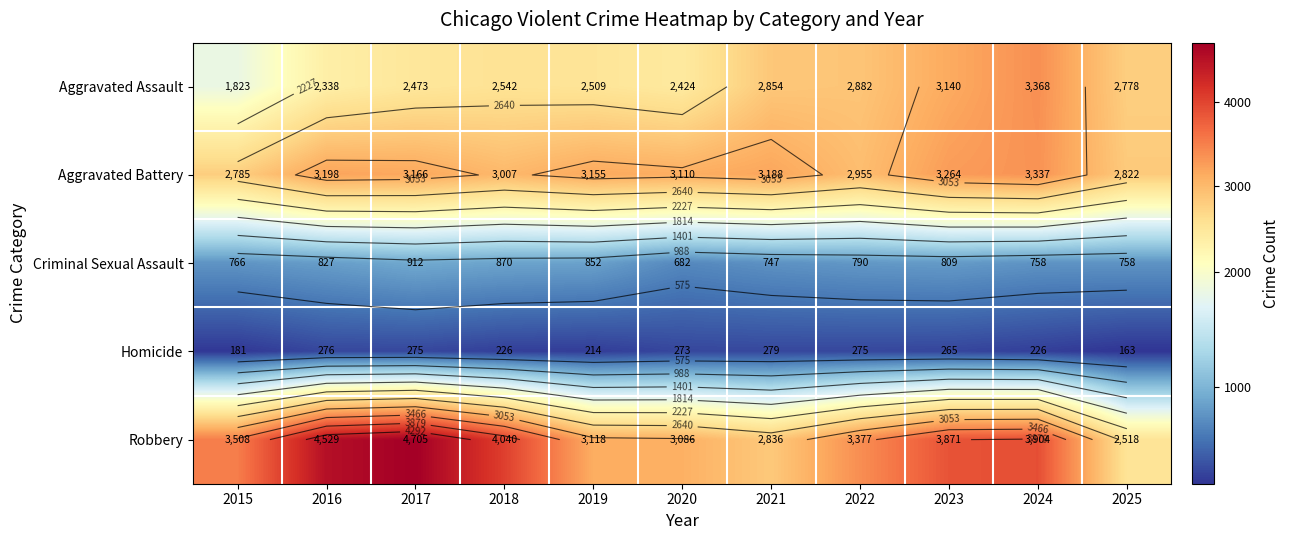

Is it true that Criminal Sexual Assault equals 446 at 2021?

False